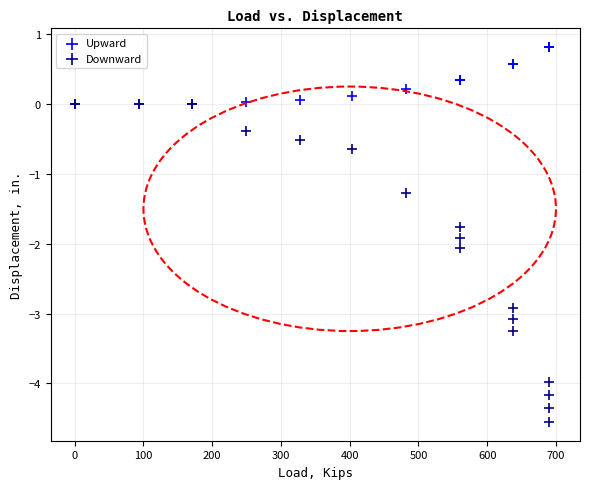

Across all series, what Y value is closest to -1?

-1.3